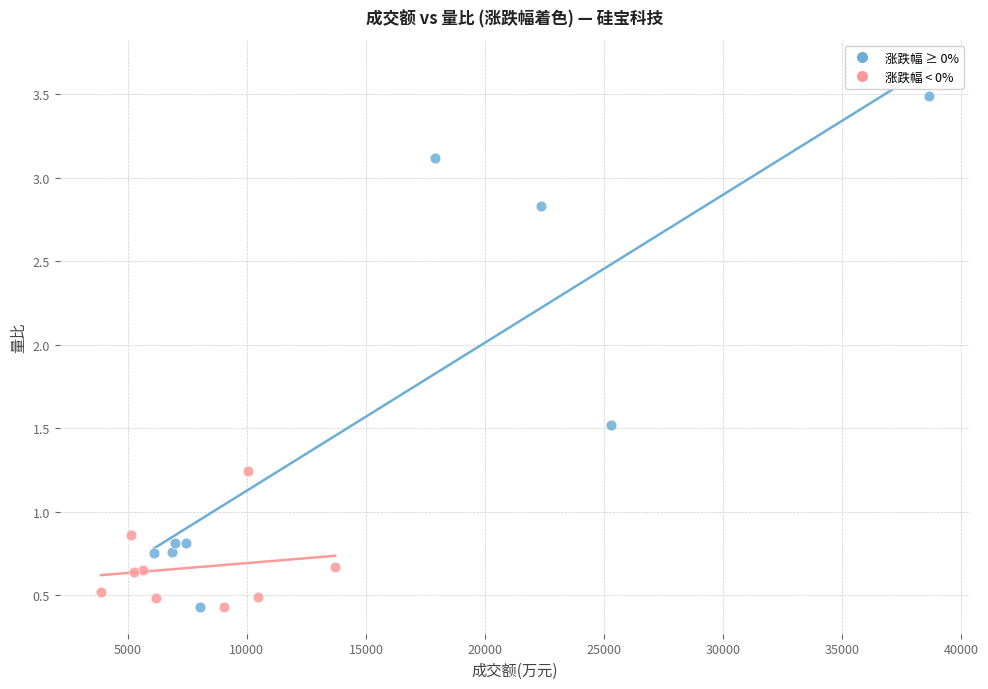

Which series has the largest Y range (max minus min)?

涨跌幅 ≥ 0%